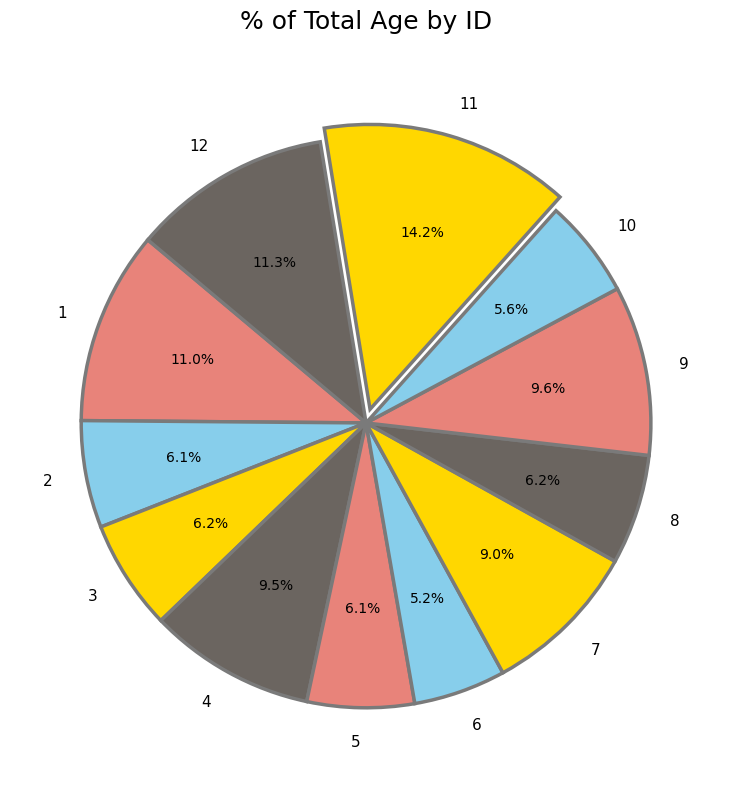

What percentage is the 9 slice, to the nearest percent?

10%